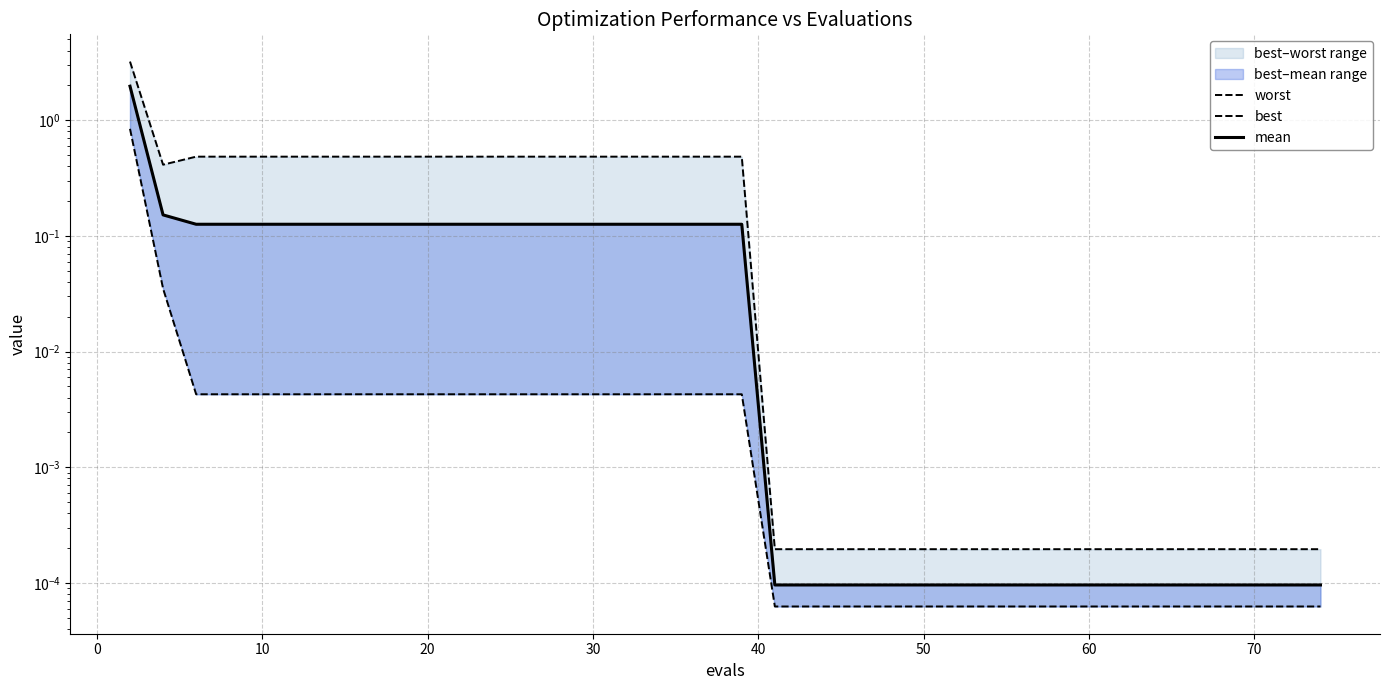

True or false: worst has a value of 0.9 at 18.

False